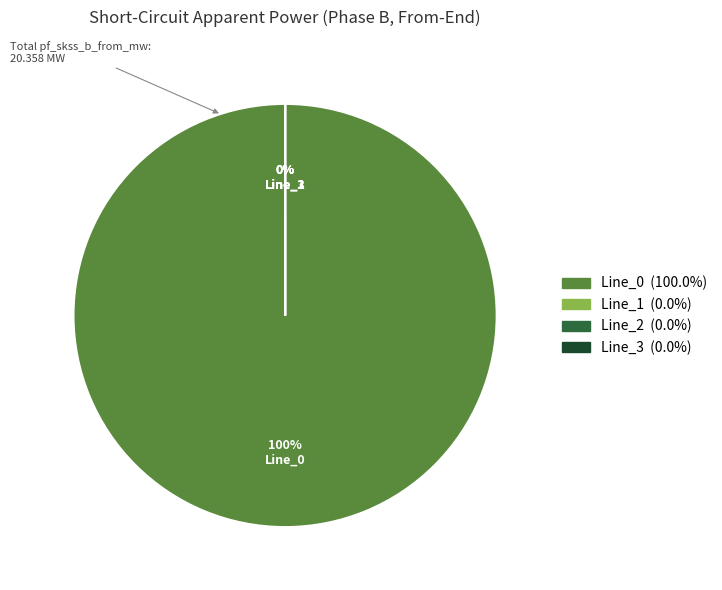

Is there a majority slice in this chart?

Yes